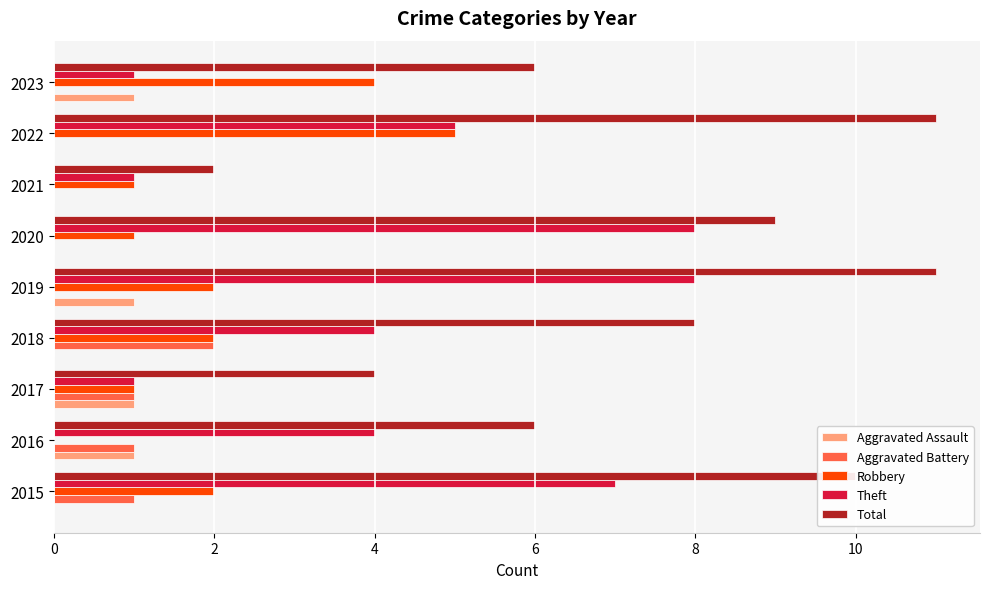

At which category is the sum across all series the highest?

2019